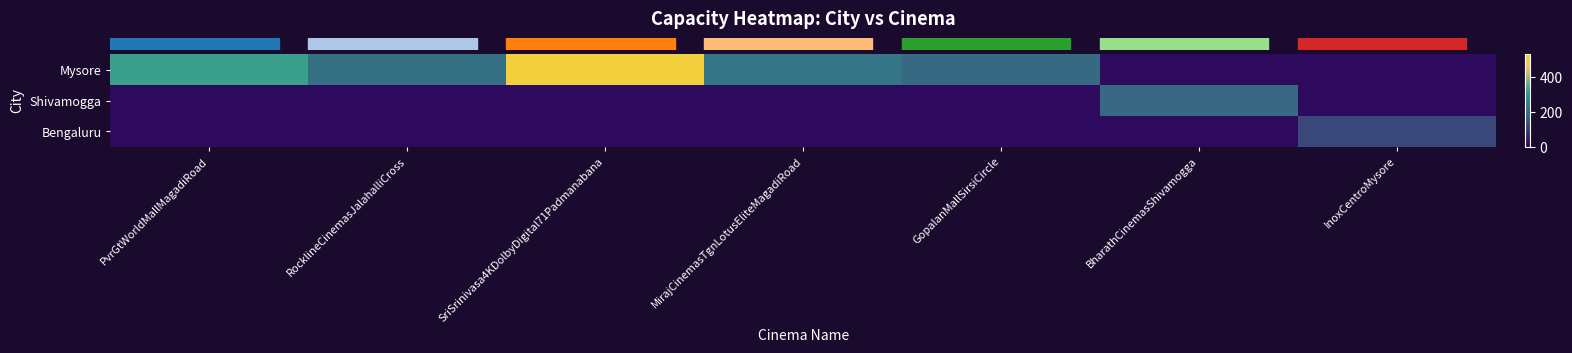

Reading left to right, what are all the values shown in this chart?

row_0: 330	213	531	227	197	0	0
row_1: 0	0	0	0	0	194	0
row_2: 0	0	0	0	0	0	126